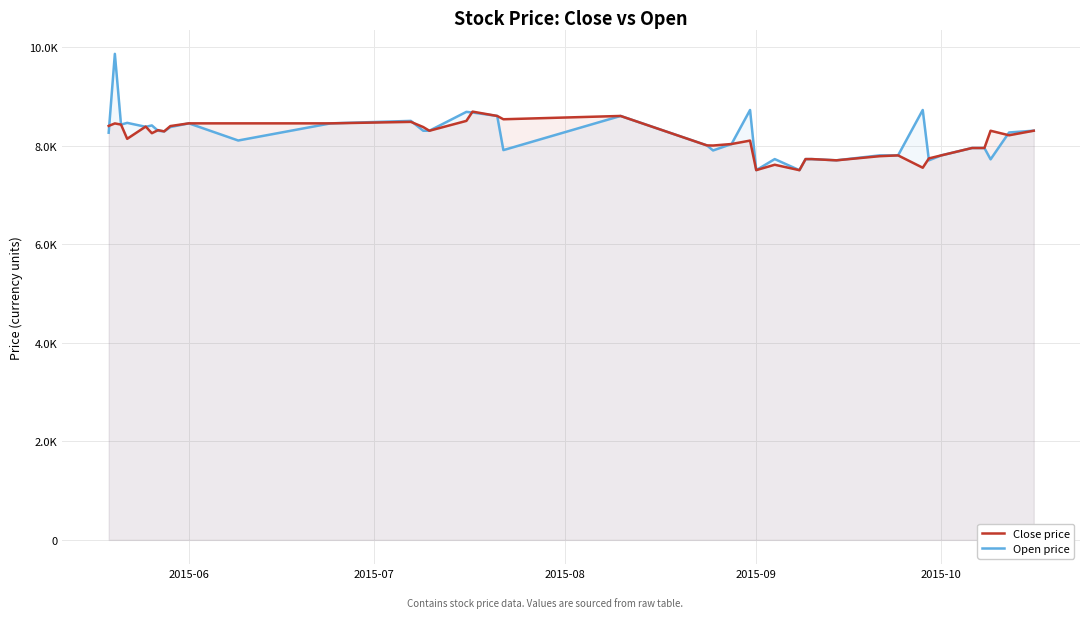

How many interior local peaks does the Open price series have?

10